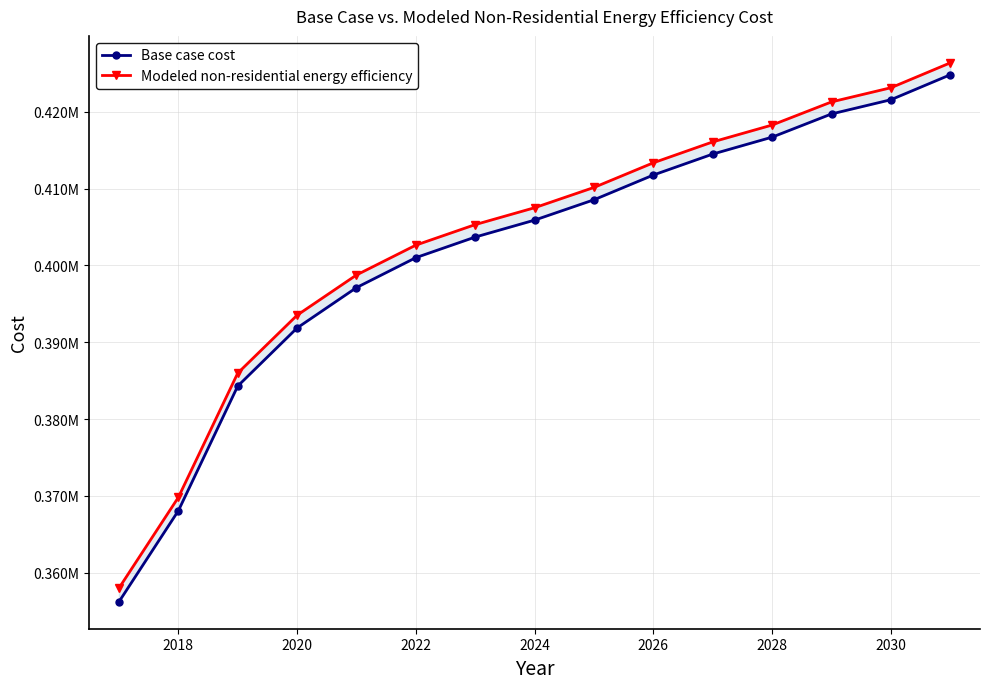

True or false: Base case cost and Modeled non-residential energy efficiency cross at least once.

False